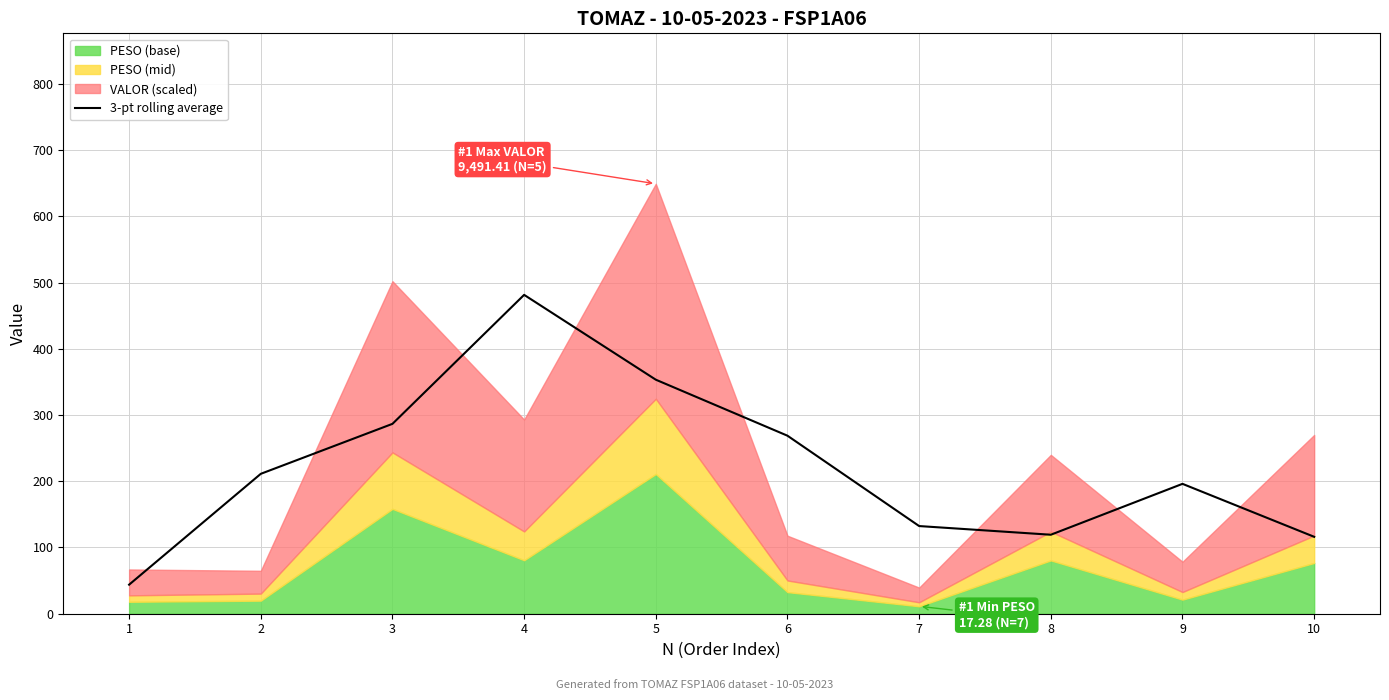

What is the sum of all values?

2208.8